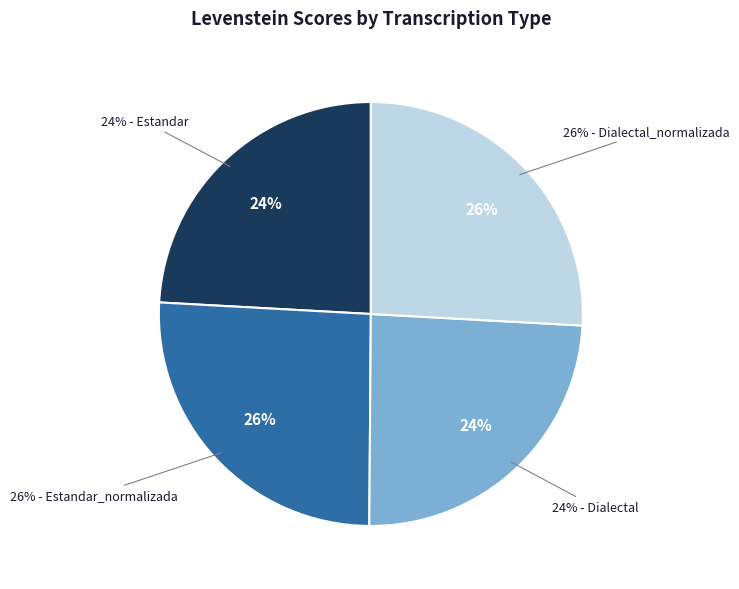

How many slices are in this pie chart?

4